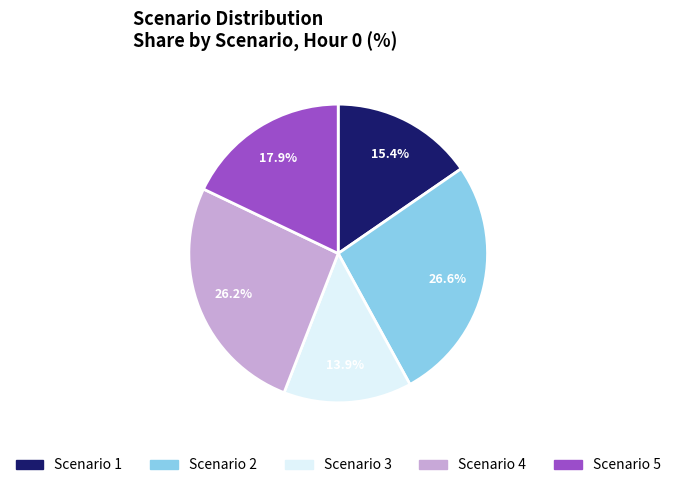

How many segments does this pie chart have?

5